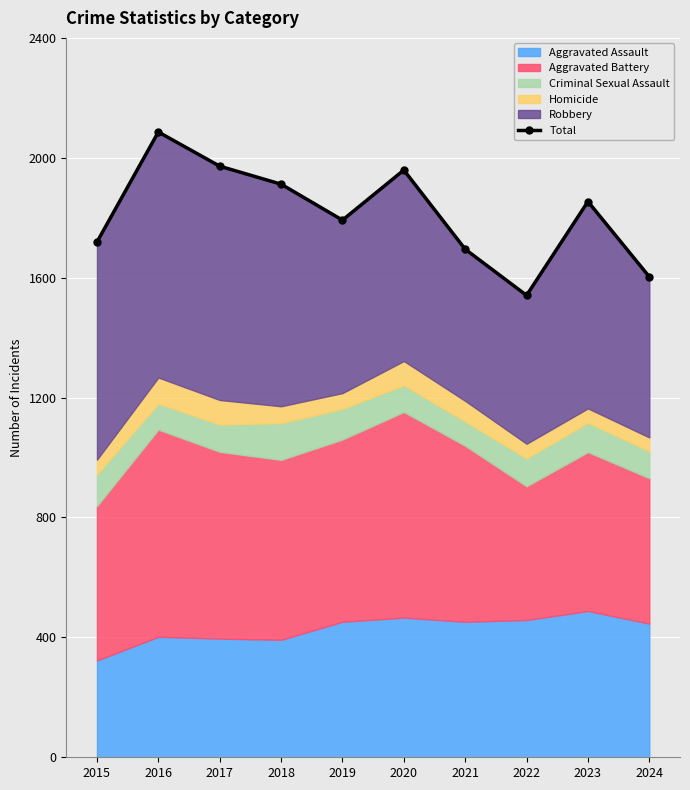

What is the value of the 3rd point from the left?

1972